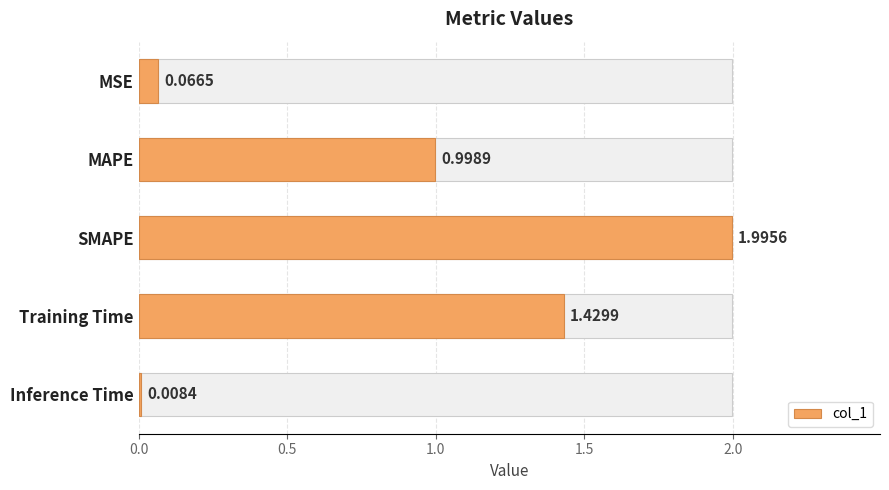

Does the chart contain any negative values?

No